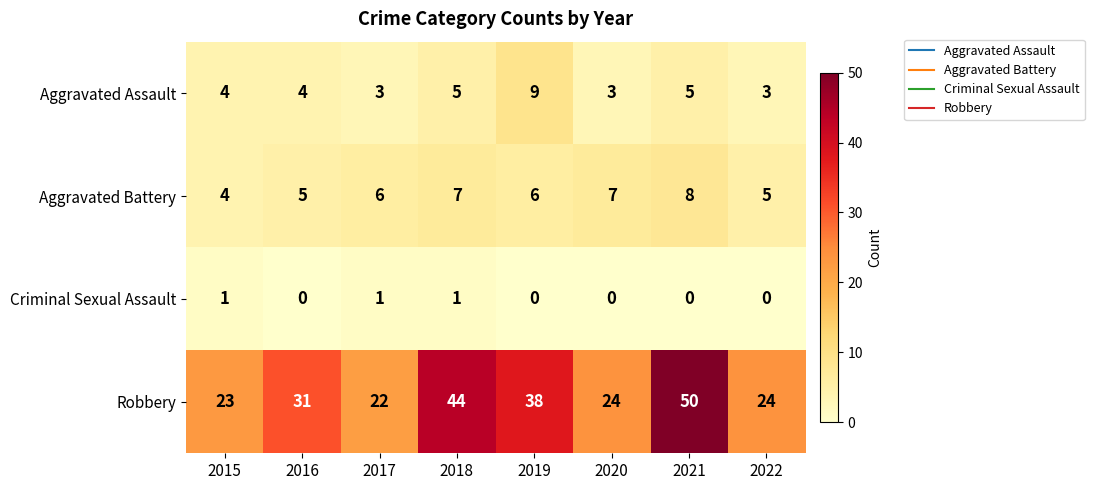

What is the total value across all series at 2022?

32